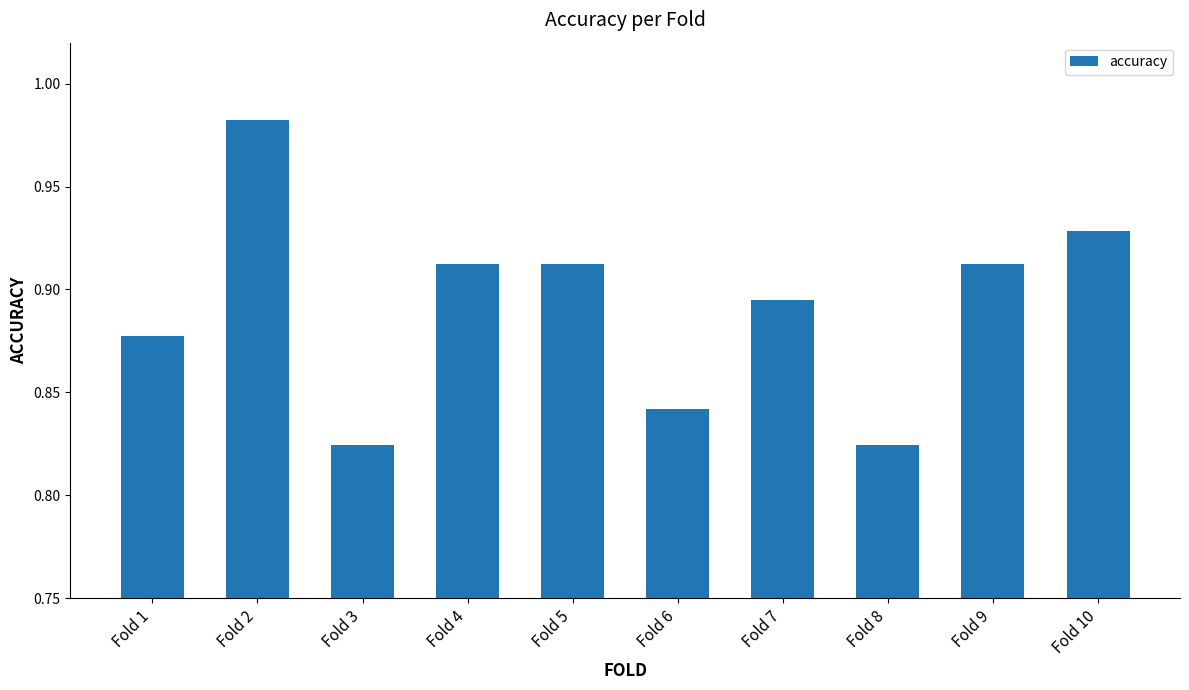

How many values are between 0 and 1?

10